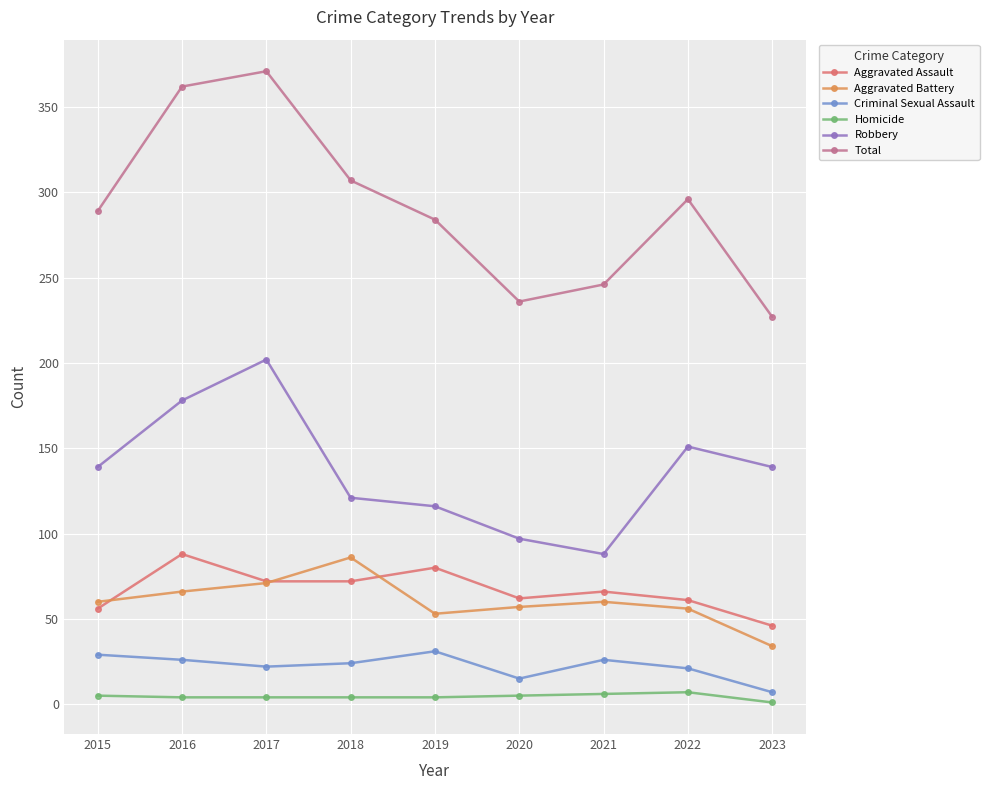

Is it true that Robbery equals 178 at 2016?

True